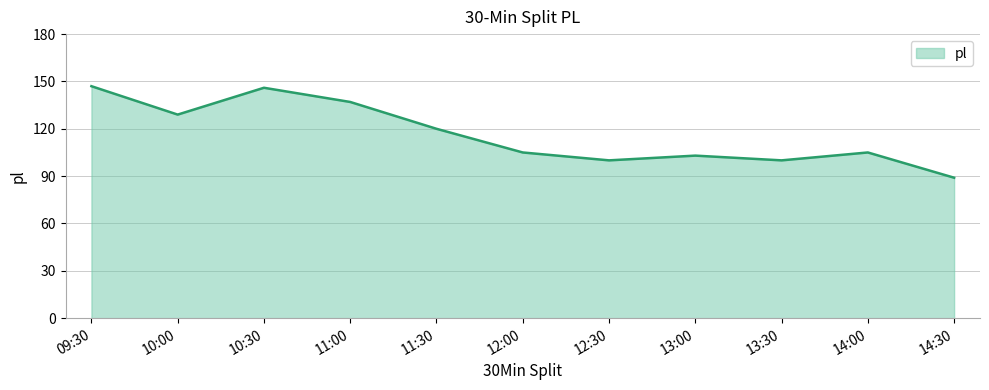

Between 14:30 and 12:30, which is larger?

12:30